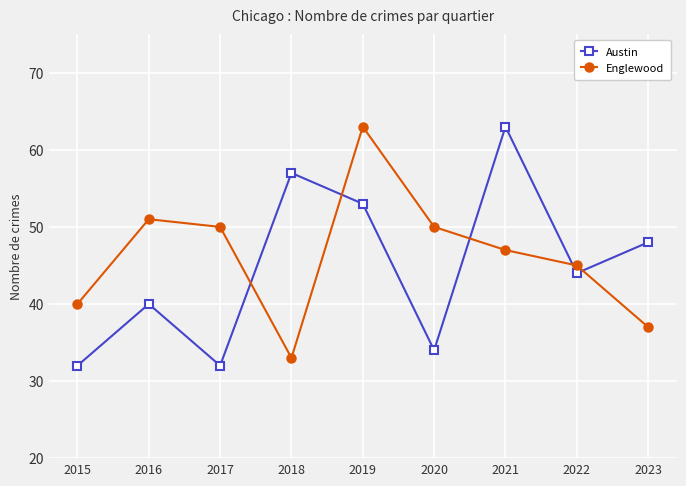

What is the spread (max minus min) of values at 2019?

10